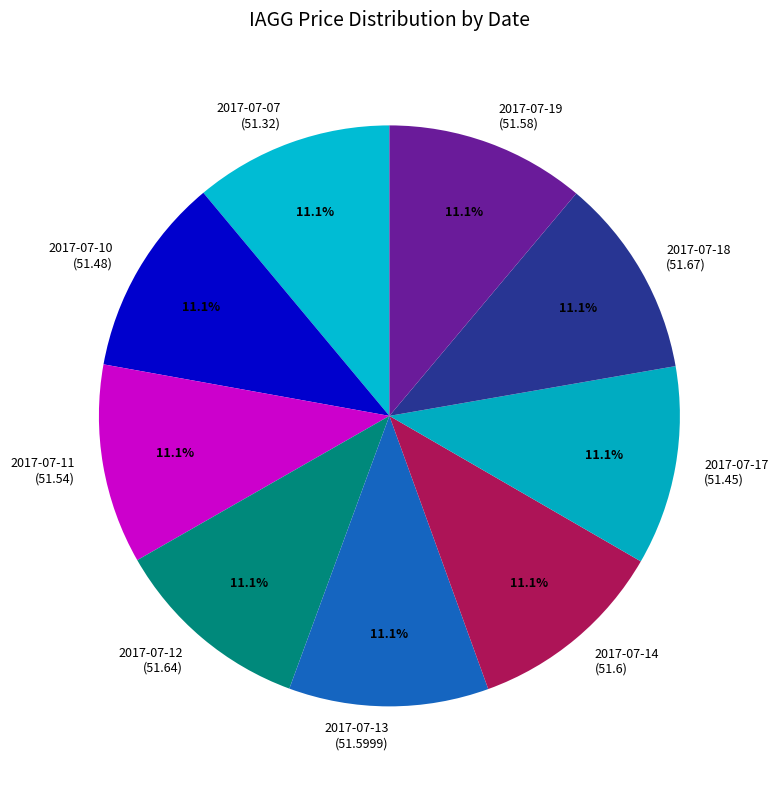

Is 2017-07-13 (51.5999) the majority of the pie?

No